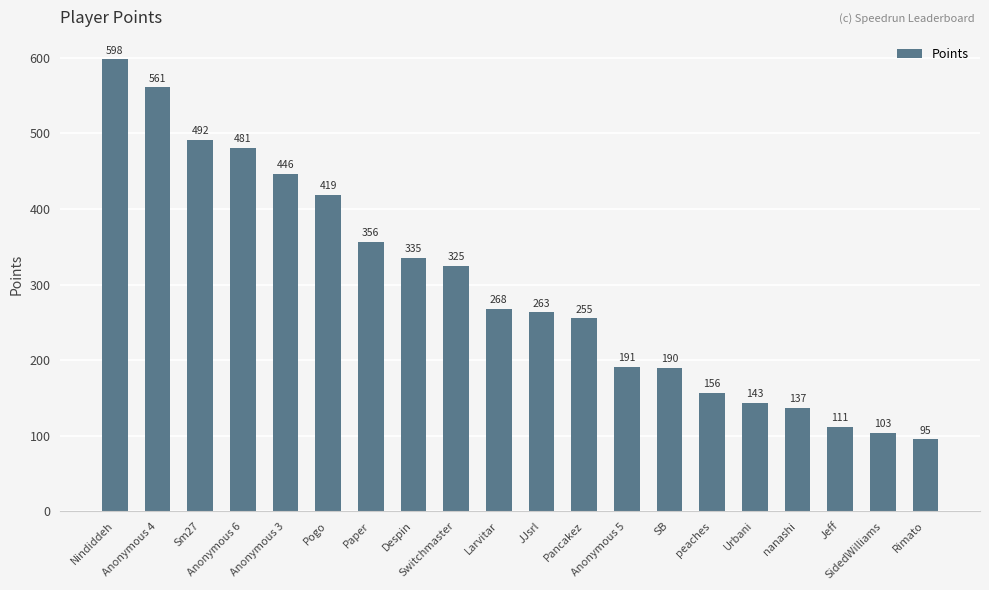

Which category has the lowest value across all series?

Rimato